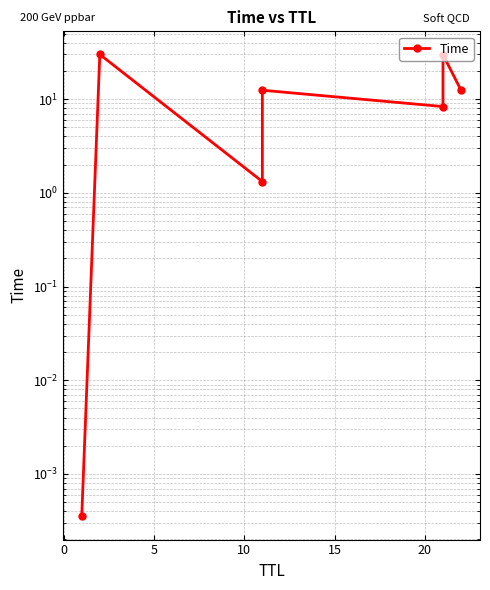

What is the average value?

13.5